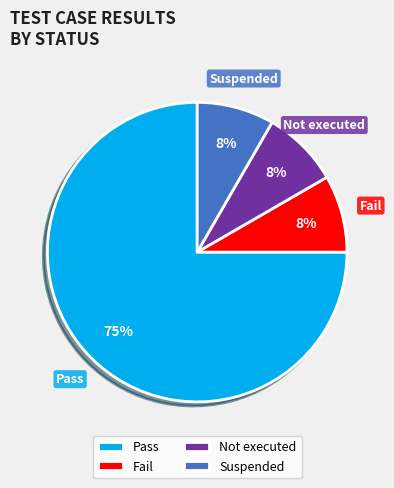

How many segments does this pie chart have?

4